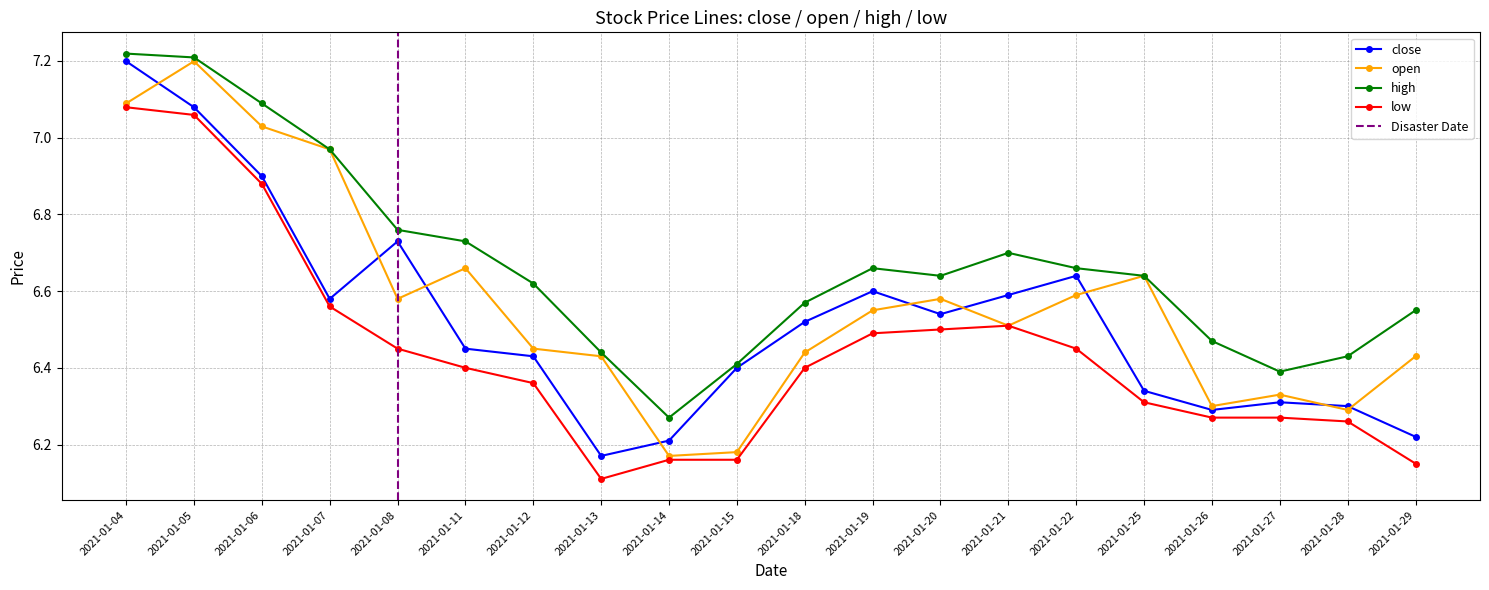

What is the lowest value of the low series?

6.1